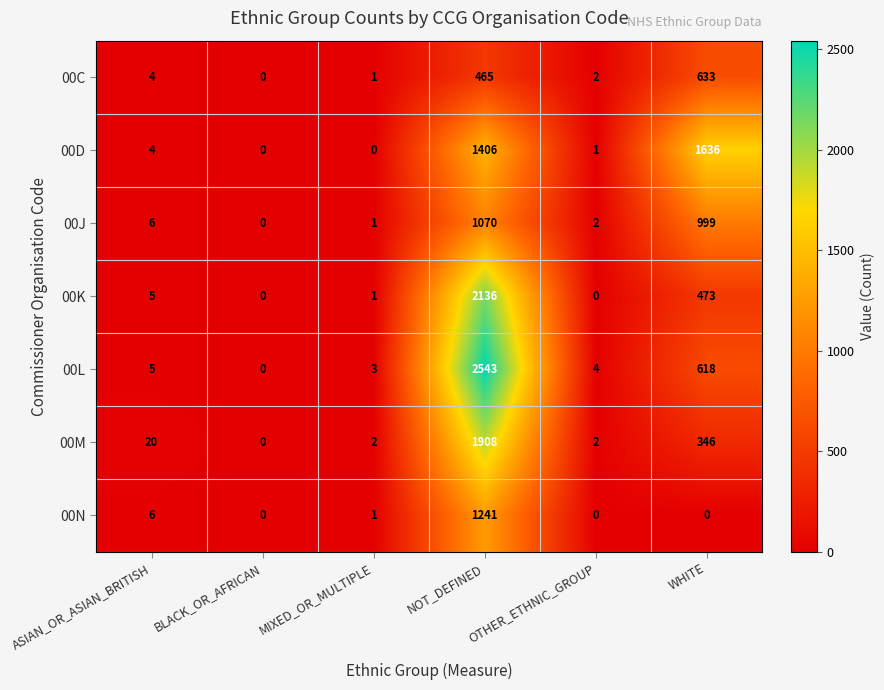

At which label does 00N first exceed 1?

ASIAN_OR_ASIAN_BRITISH